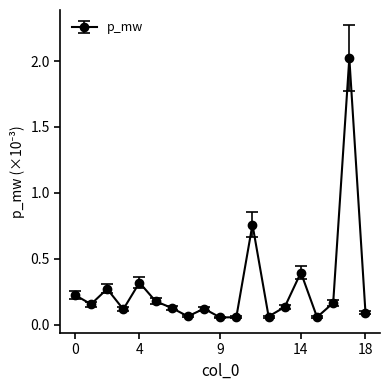

What is the greatest value displayed?

2.0